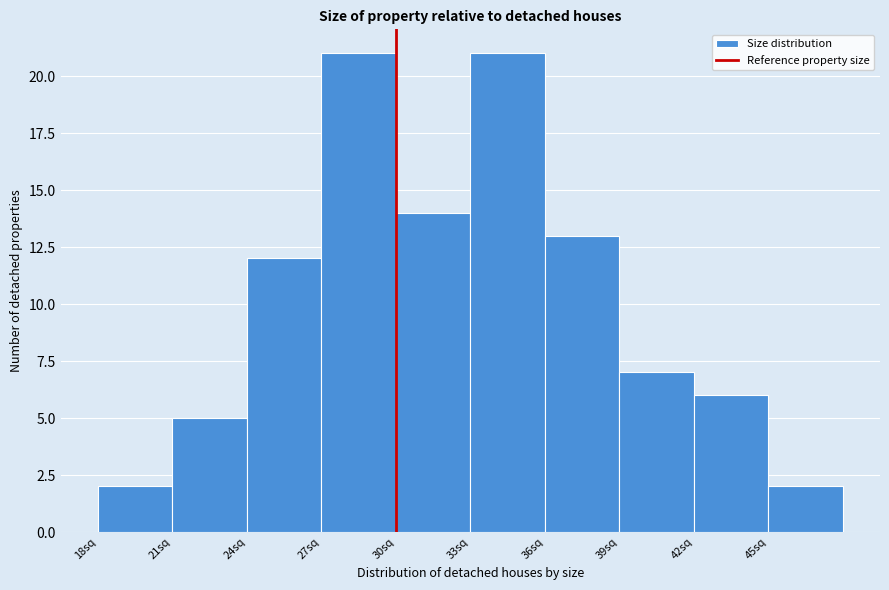

What is the height of the bar covering 36 to 39 on the x-axis? The values are not printed on the chart, so give them approximately, as read against the axis.

13